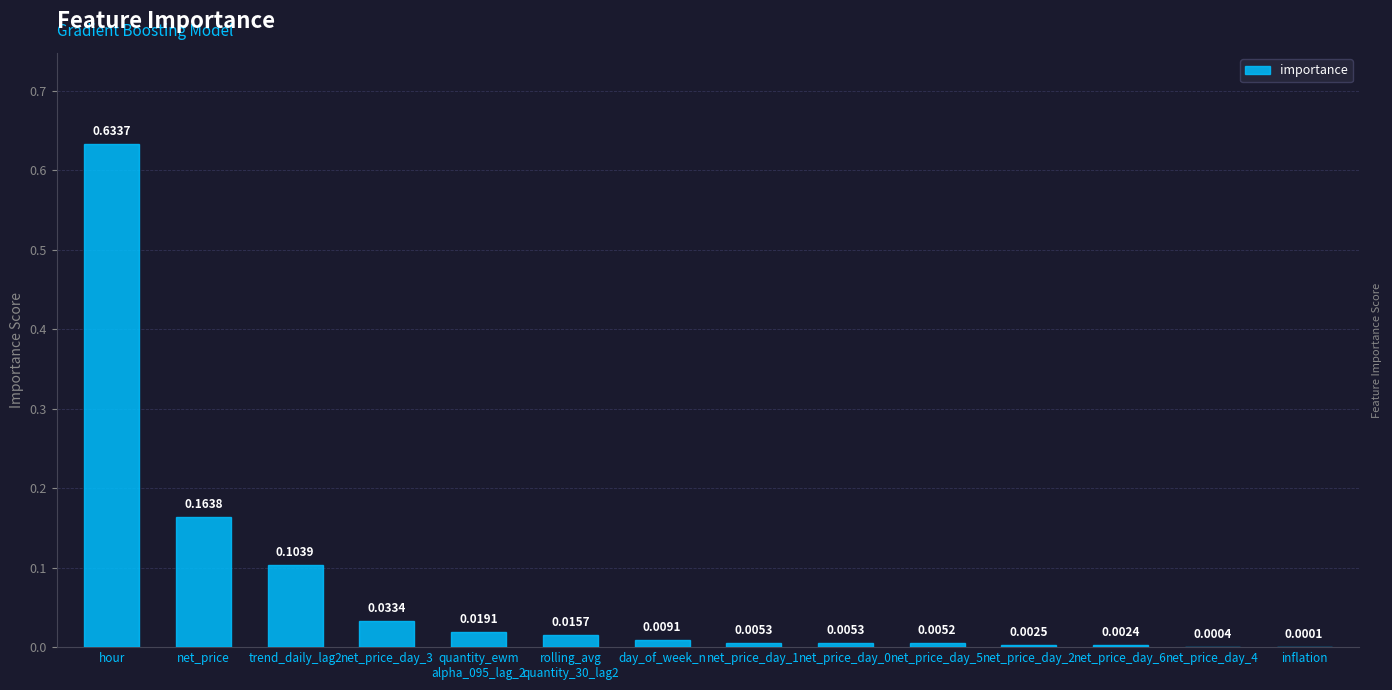

Between net_price_day_2 and day_of_week_n, which is larger?

day_of_week_n